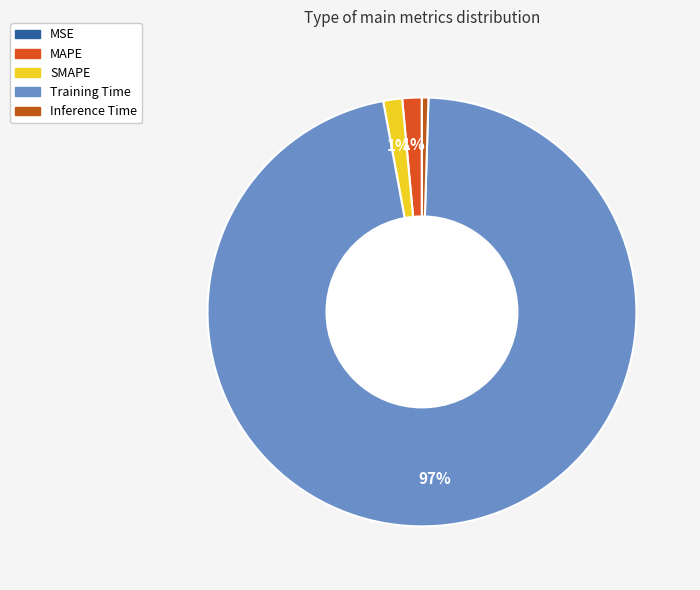

Does any single category account for the majority?

Yes